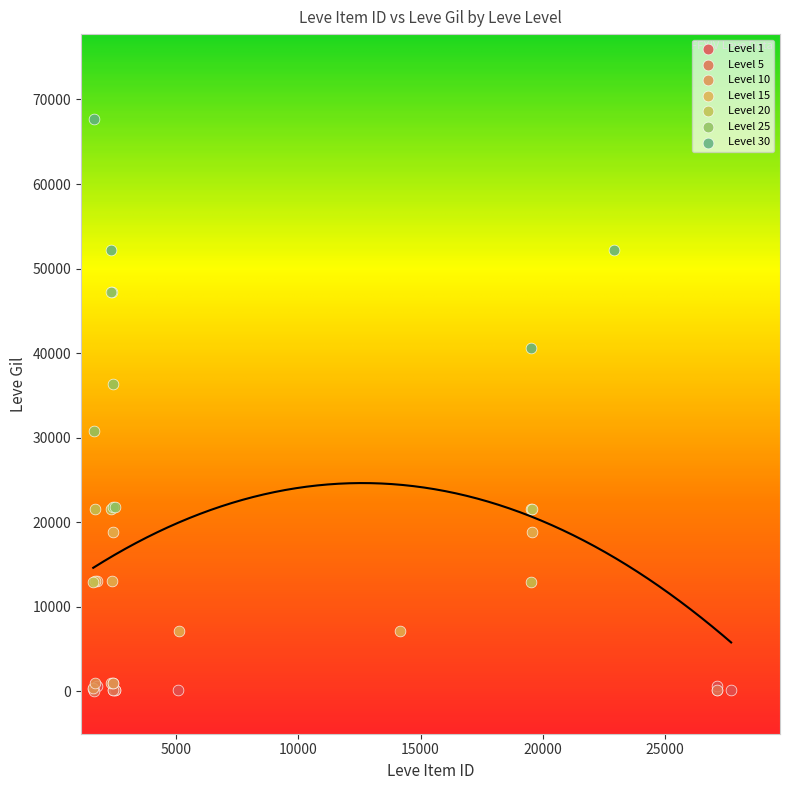

Which series contains the highest Y value?

Level 30